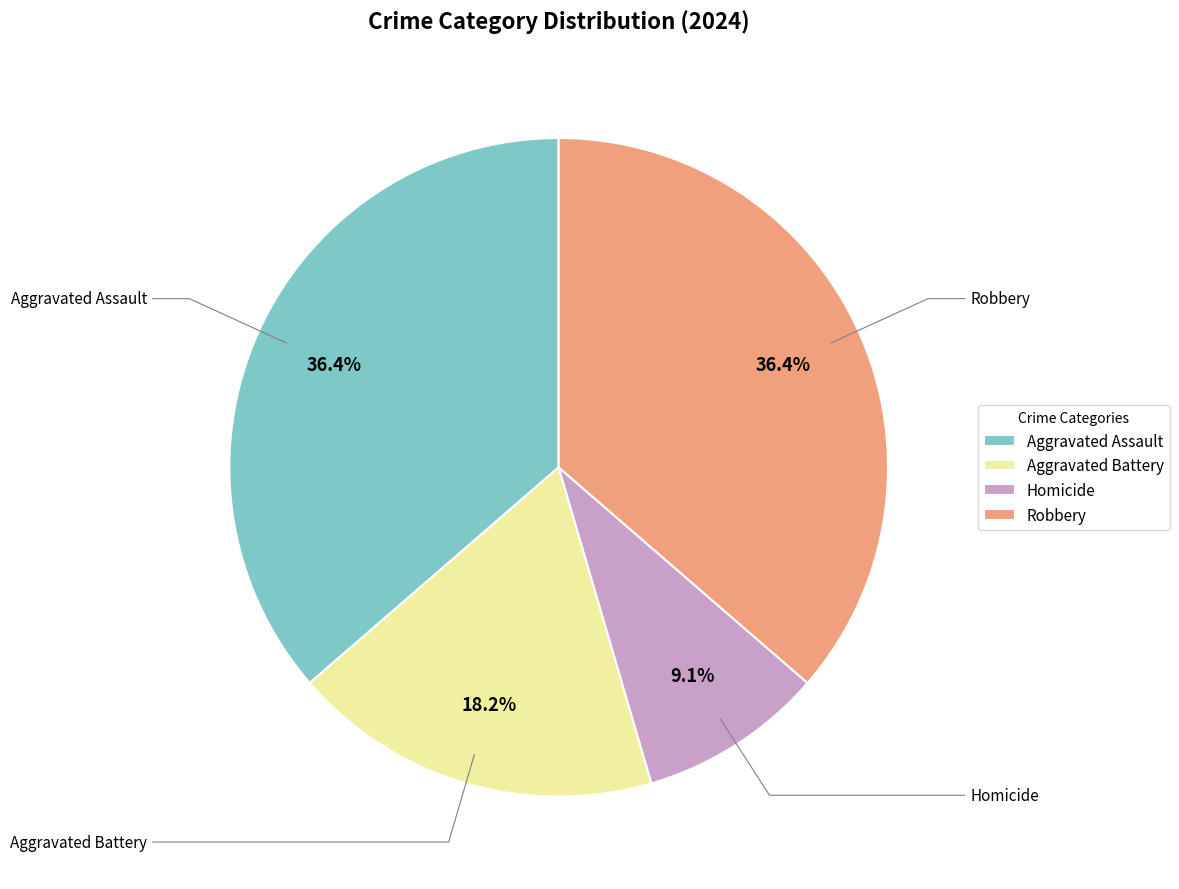

What is the total percentage of Robbery and Aggravated Assault?

72.7%